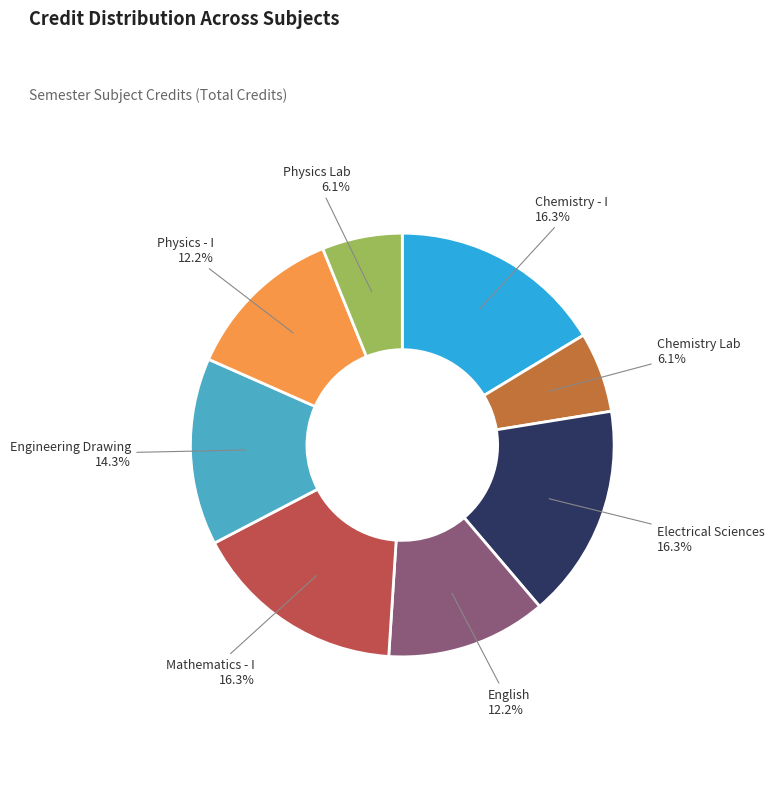

How many segments does this pie chart have?

8